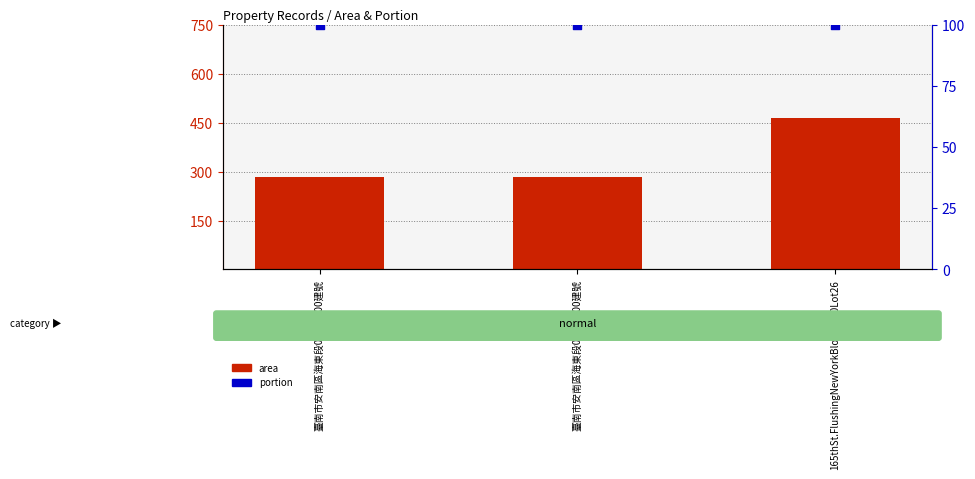

What is the total value across all series at 165thSt.FlushingNewYorkBlock5250Lot26?

565.5